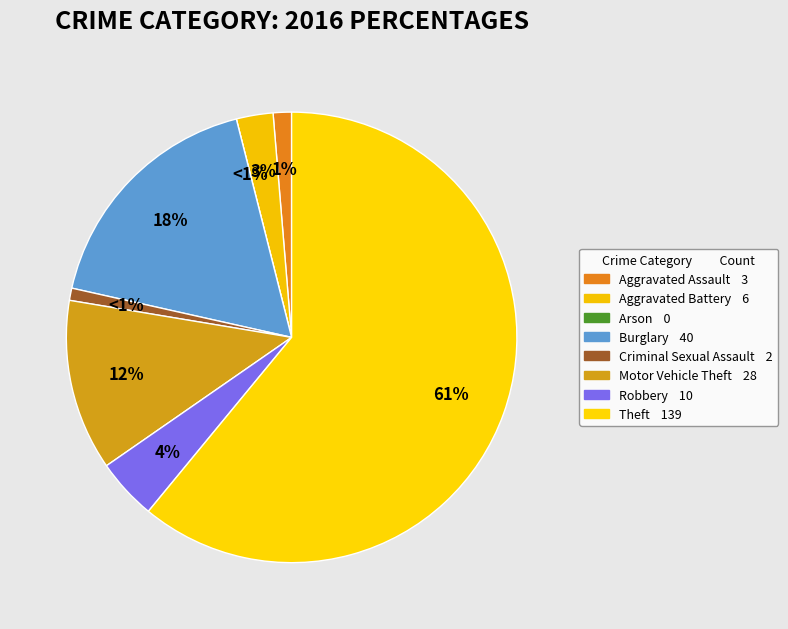

What is the change in value from Aggravated Assault to Motor Vehicle Theft?

+25